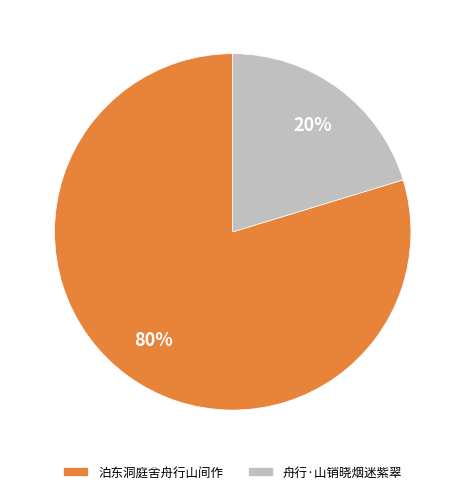

The 泊东洞庭舍舟行山间作 slice represents 80% of the pie. True or false?

True